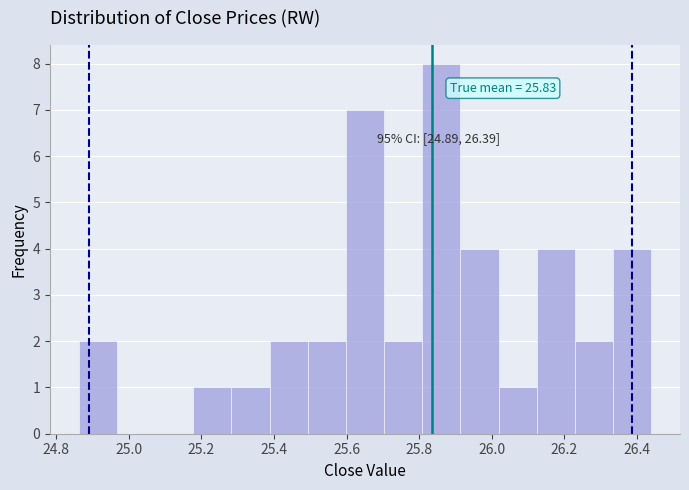

Which range on the x-axis has the tallest bar?

25.80 to 25.92